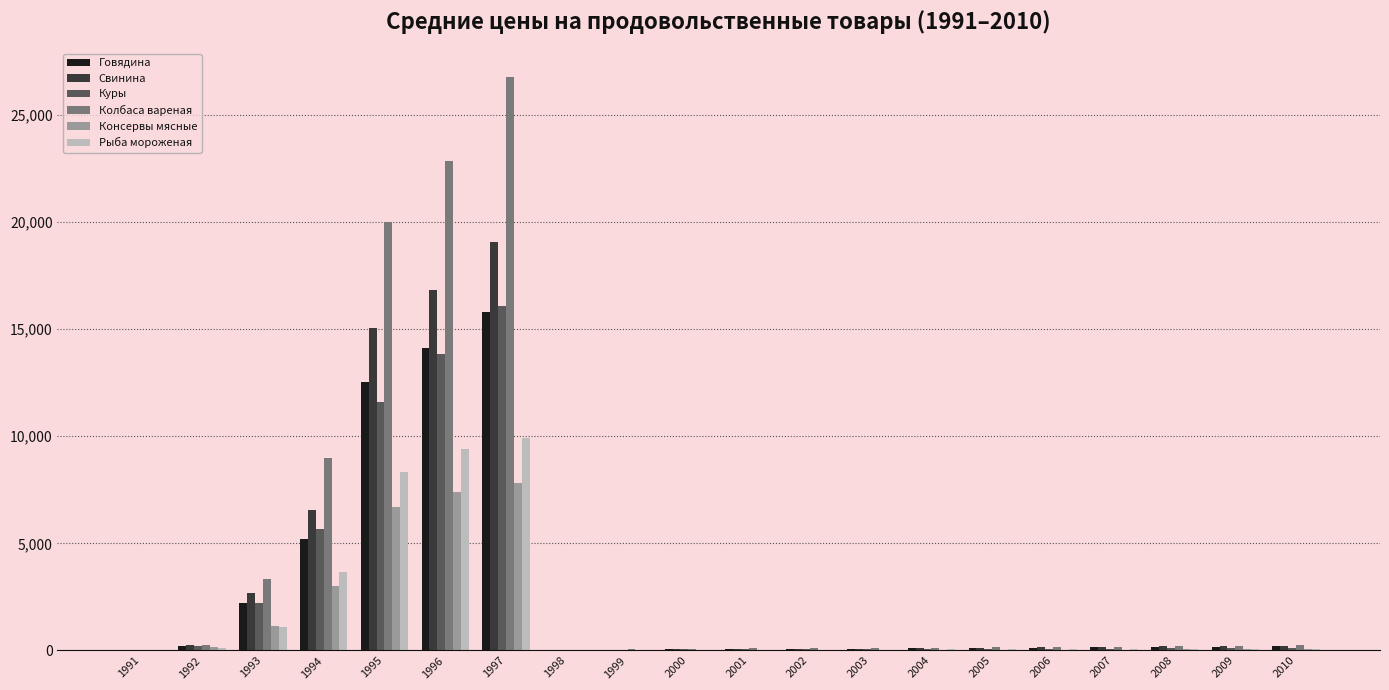

Is it true that Колбаса вареная equals 153.9 at 2006?

True